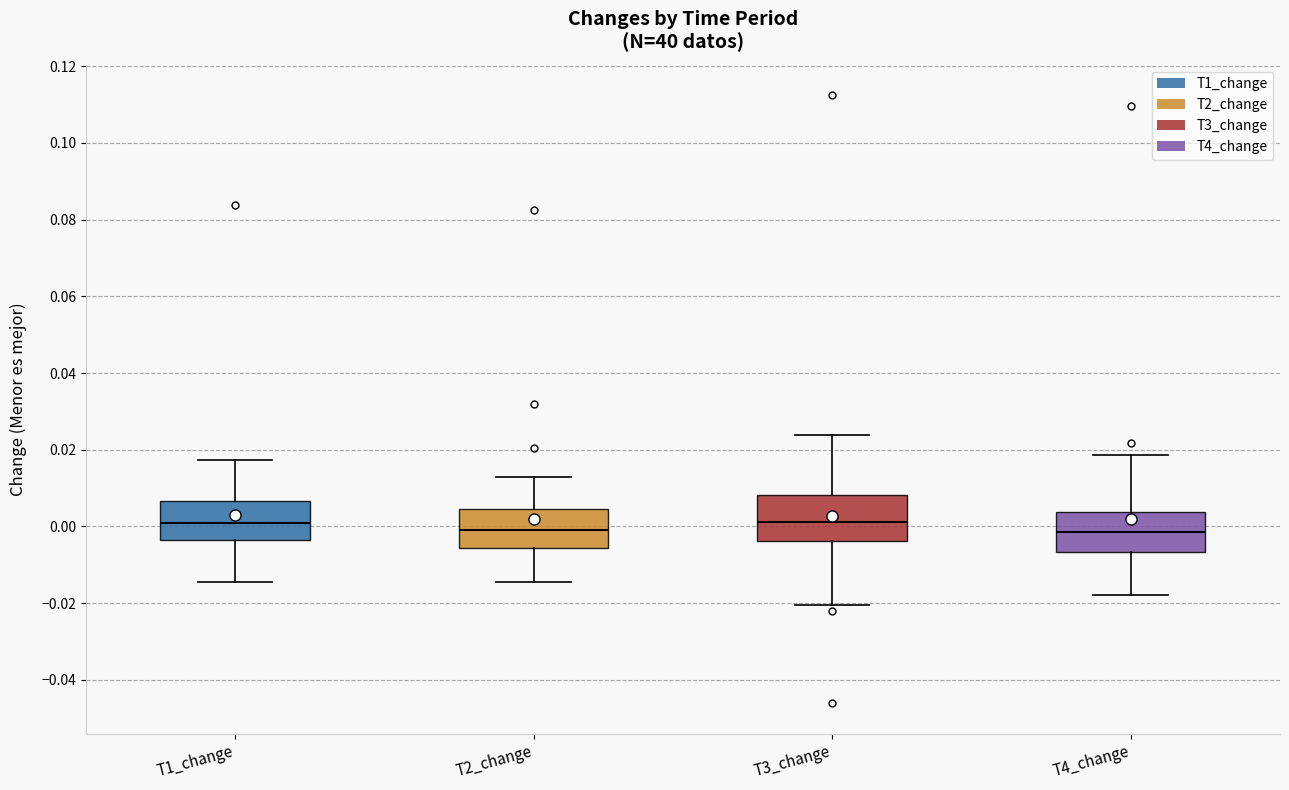

Reading left to right, read every box against the y-axis: the position of its median line, the range the box covers, and the ends of its whiskers. The values are not printed on the chart, so give them approximately, as read against the axis.

T1_change: median 0.000, box -0.004 to 0.006, whiskers -0.014 to 0.018
T2_change: median 0.000, box -0.006 to 0.004, whiskers -0.014 to 0.012
T3_change: median 0.002, box -0.004 to 0.008, whiskers -0.020 to 0.024
T4_change: median -0.002, box -0.006 to 0.004, whiskers -0.018 to 0.018